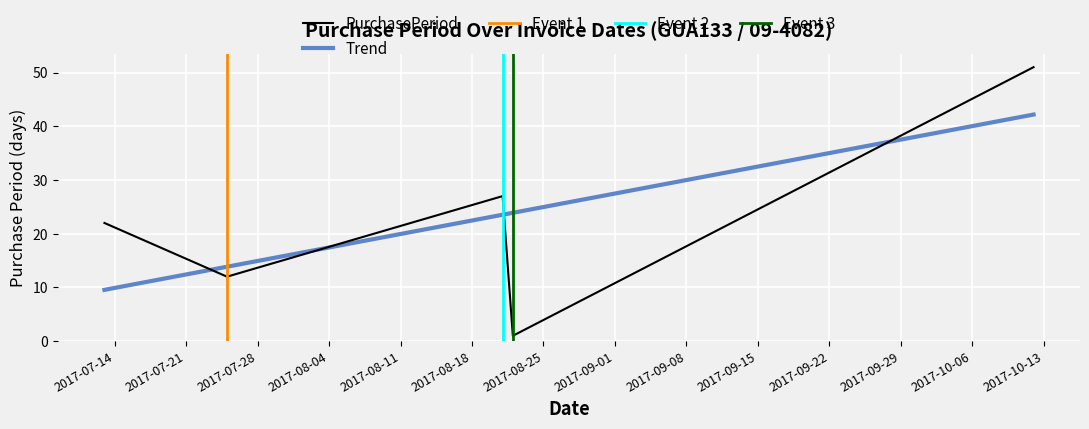

Is this an area chart (filled region under the line)?

No